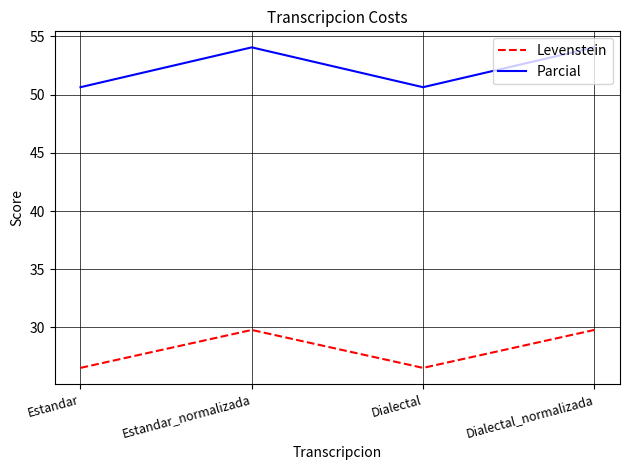

List the series in order of their peak value, highest first.

Parcial, Levenstein